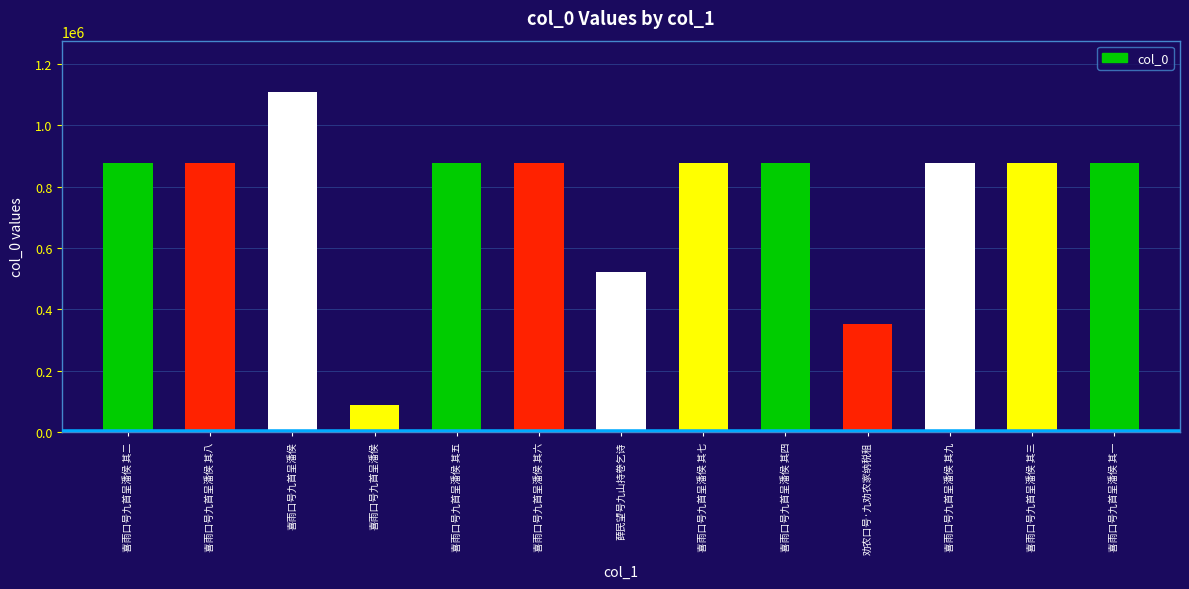

How many bars are there in total?

13